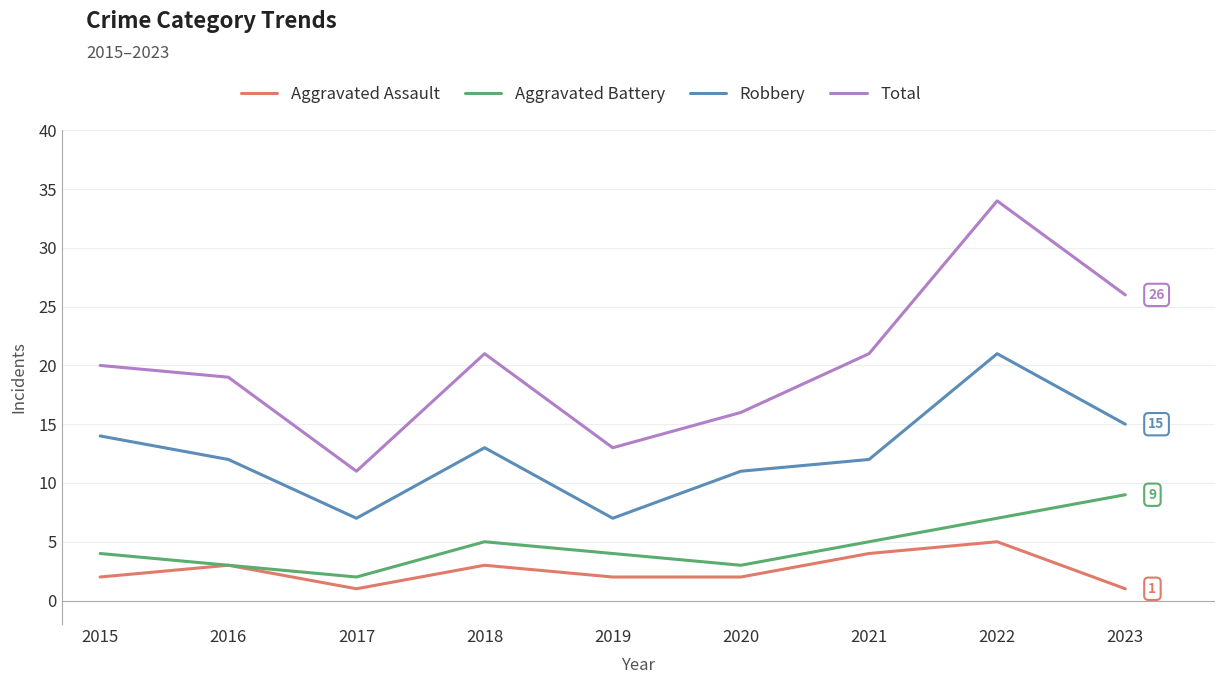

What are all the series names shown in the legend?

Aggravated Assault, Aggravated Battery, Robbery, Total